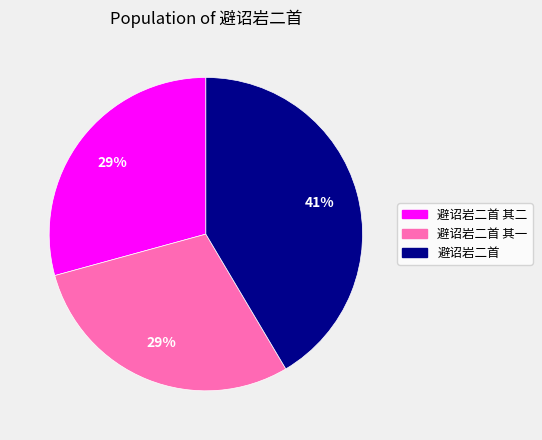

To the nearest percent, what is the average slice percentage?

33%